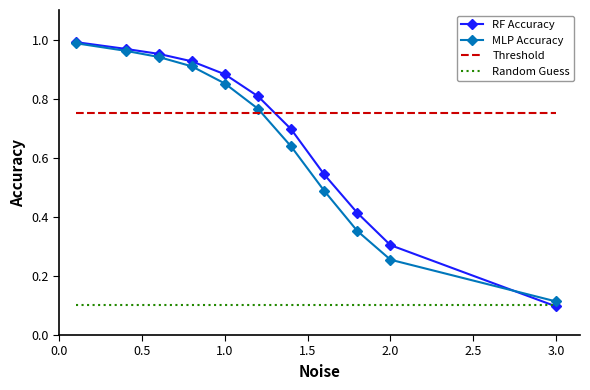

True or false: Random Guess and Threshold cross at least once.

False